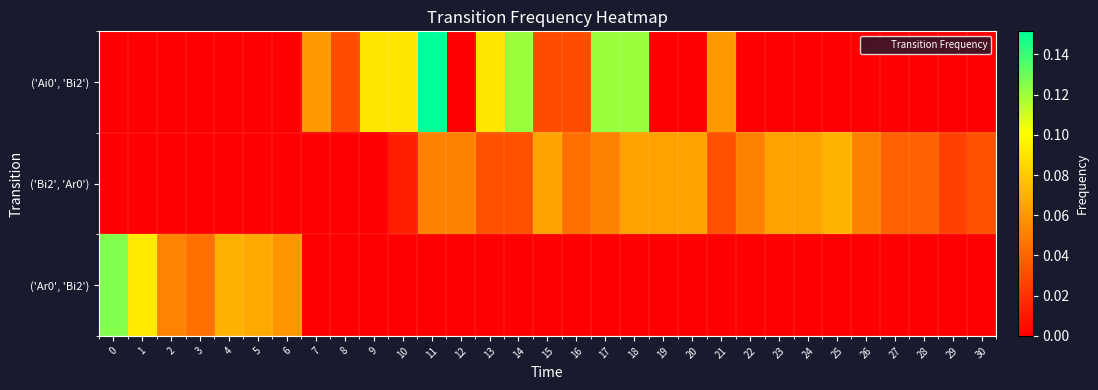

At how many categories does at least one series exceed 0?

31